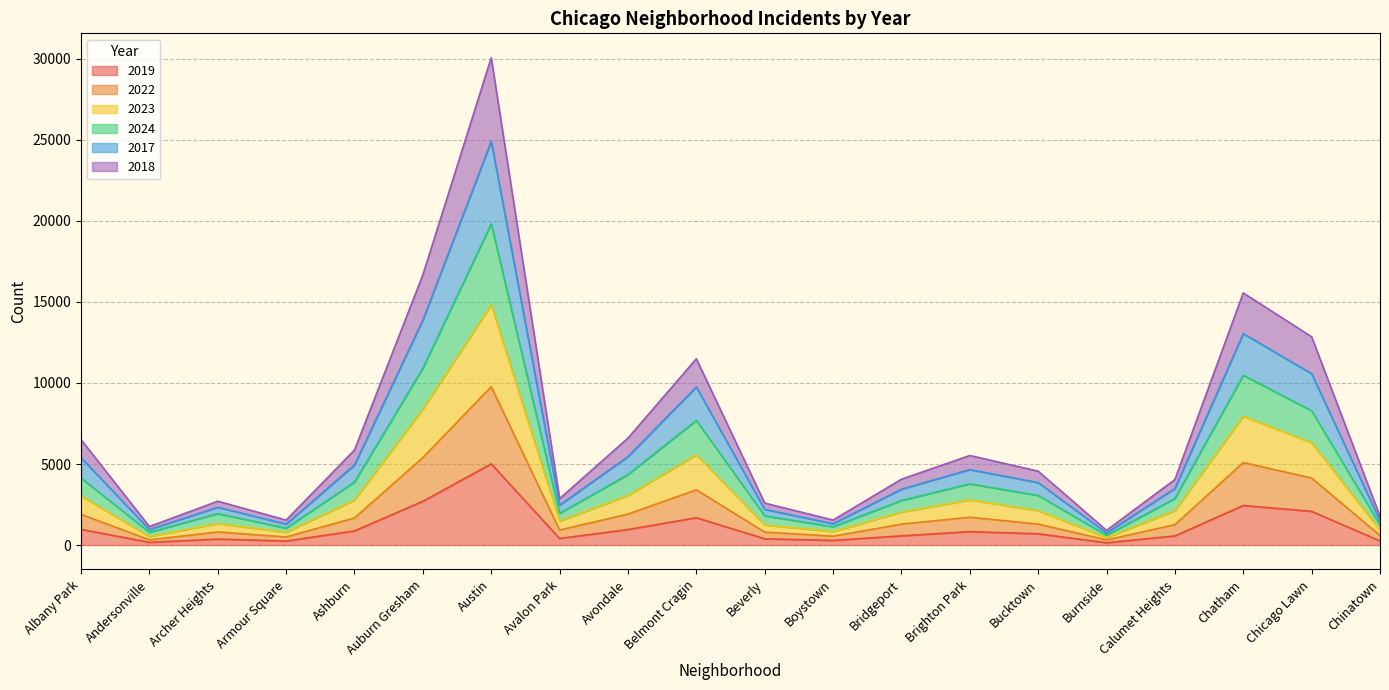

What is the total value across all series at Bucktown?

4559